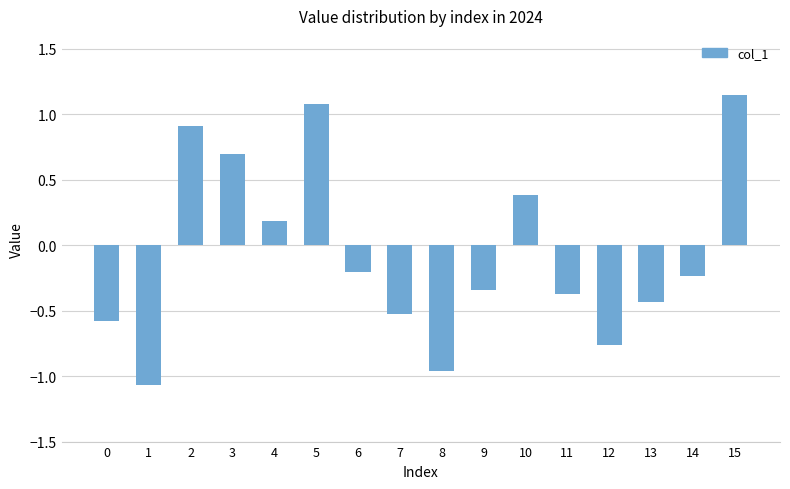

Are the bars grouped side by side (vs. stacked)?

No